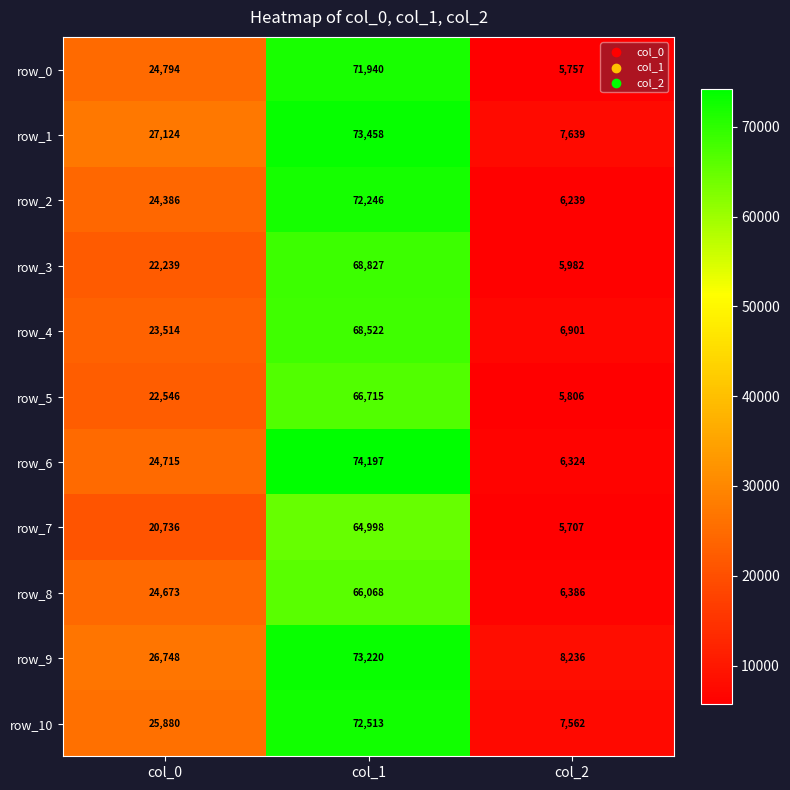

List the labels in order of row_9 value, largest first.

col_1, col_0, col_2